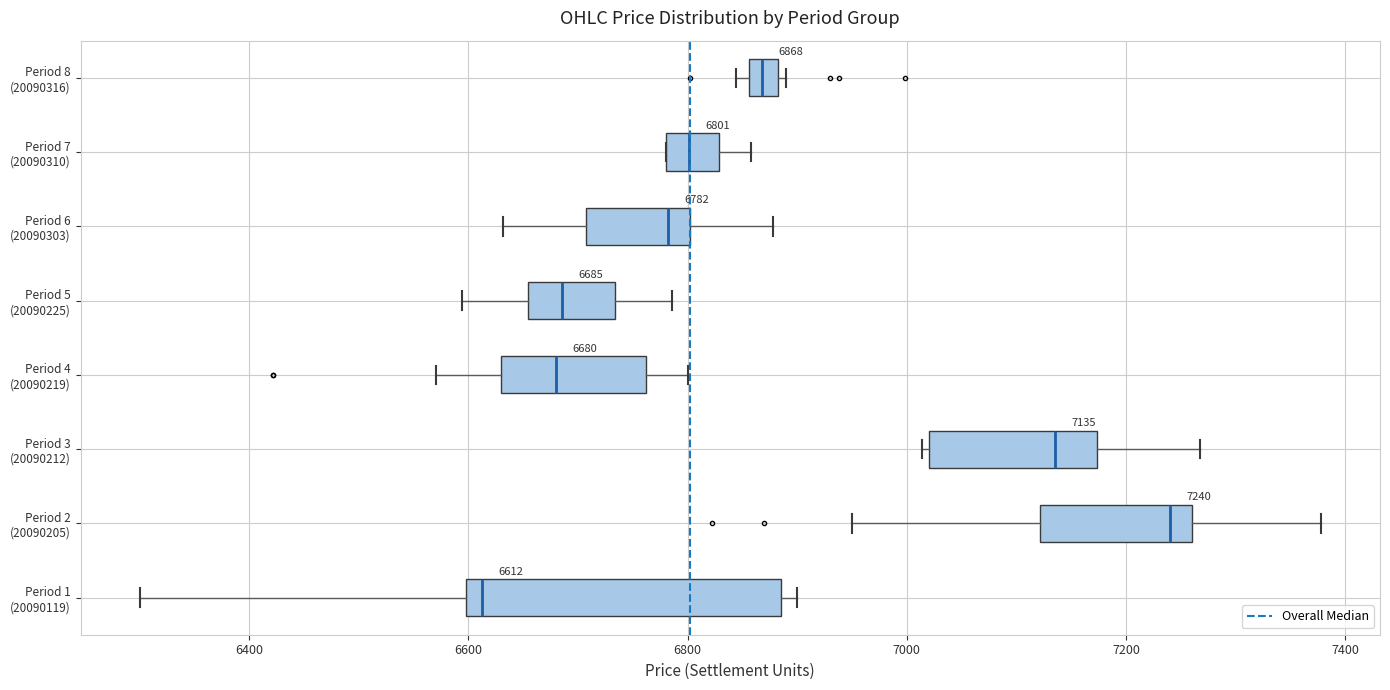

Which box is the widest, from its left edge to its right edge?

Period 1 (20090119)